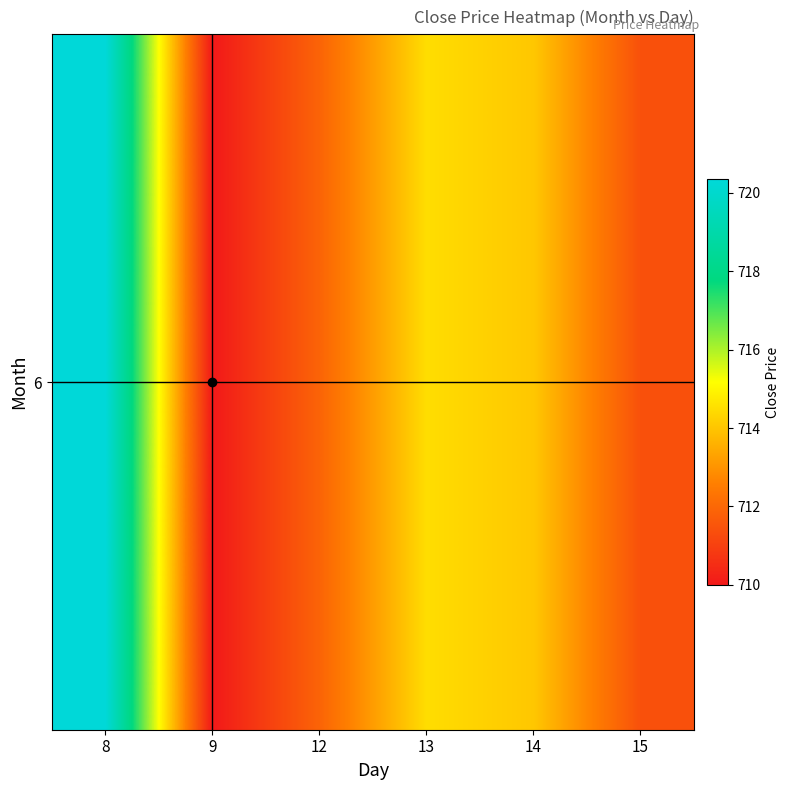

The value at 13 is 360.4. True or false?

False